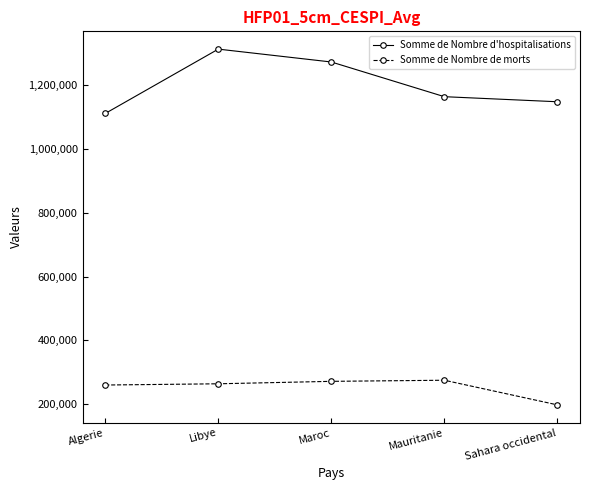

What is the total value across all series at Algerie?

1371553